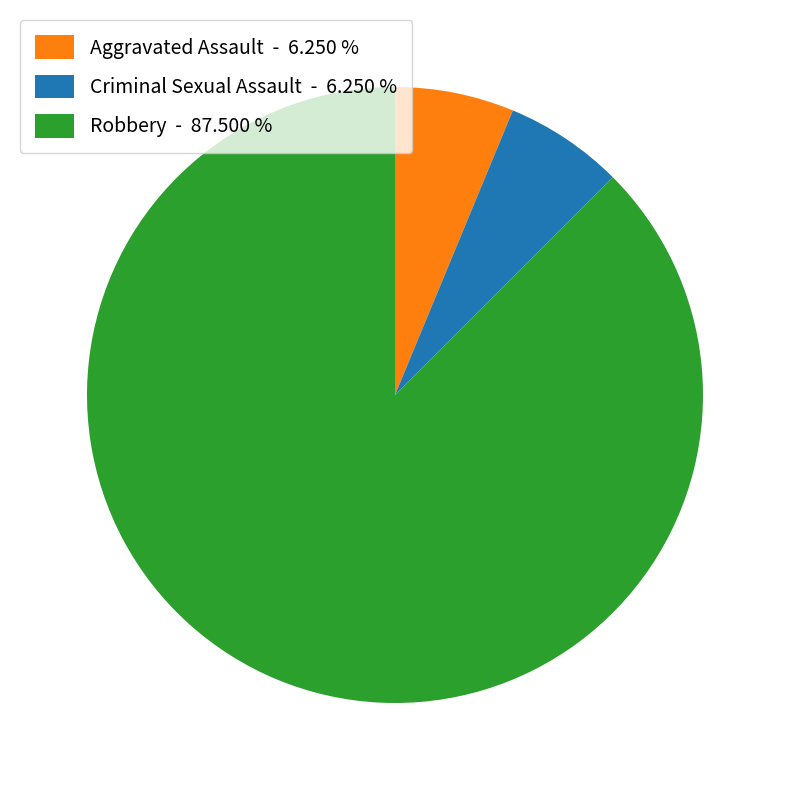

Do Robbery and Aggravated Assault together represent more than half of the pie?

Yes